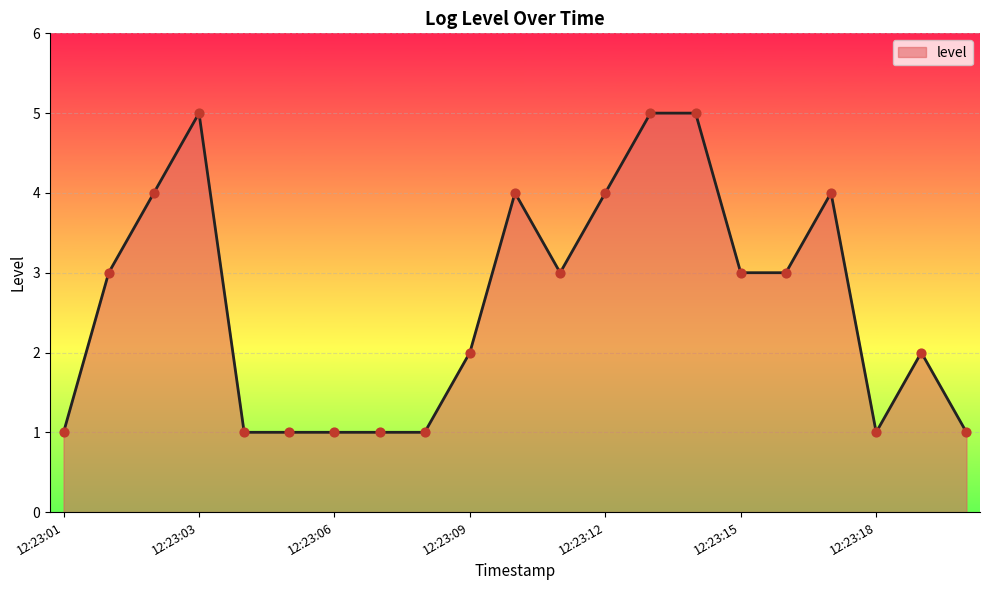

What is the maximum value shown in the chart?

5